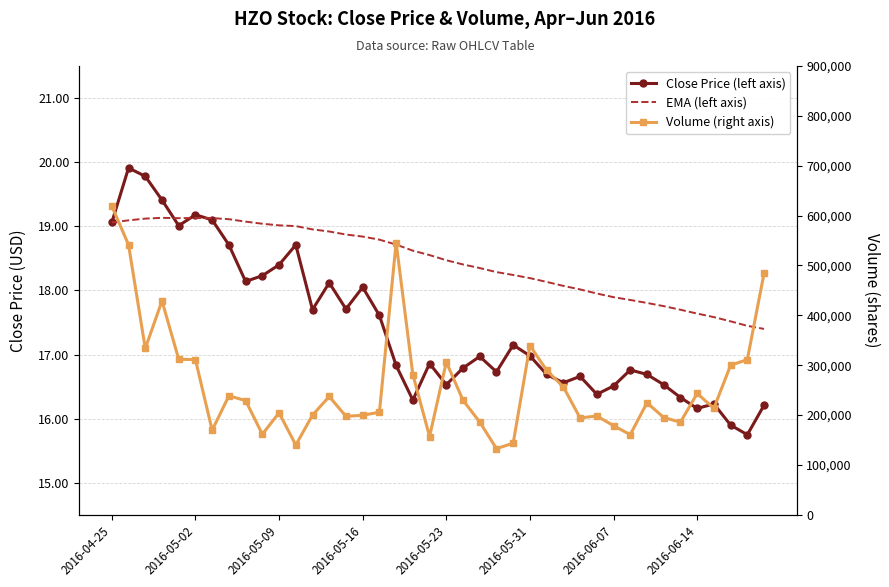

The value of Volume (right axis) at 2016-05-23 is 306400.0. True or false?

True